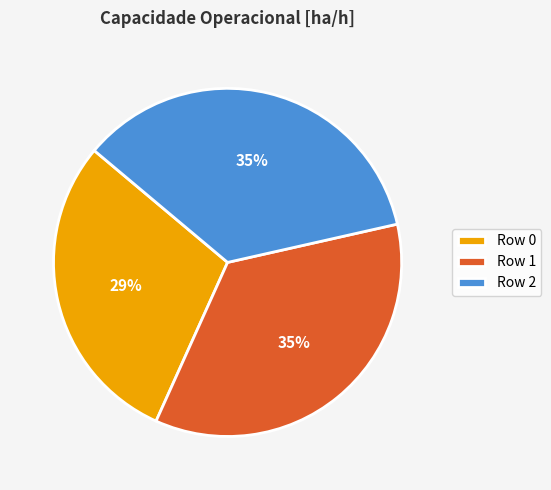

How many slices are in this pie chart?

3